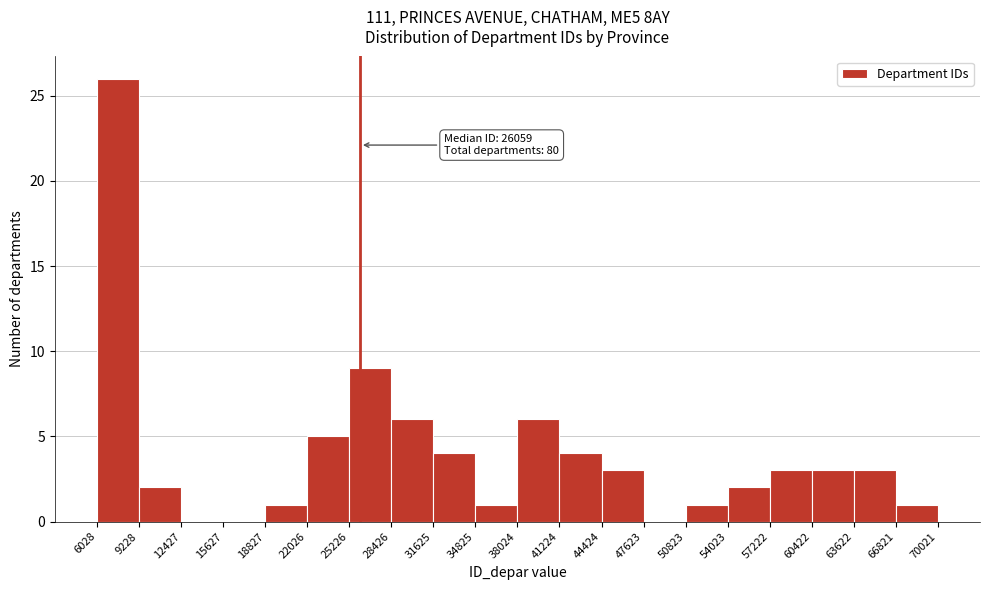

Which range on the x-axis has the tallest bar?

6028 to 9228